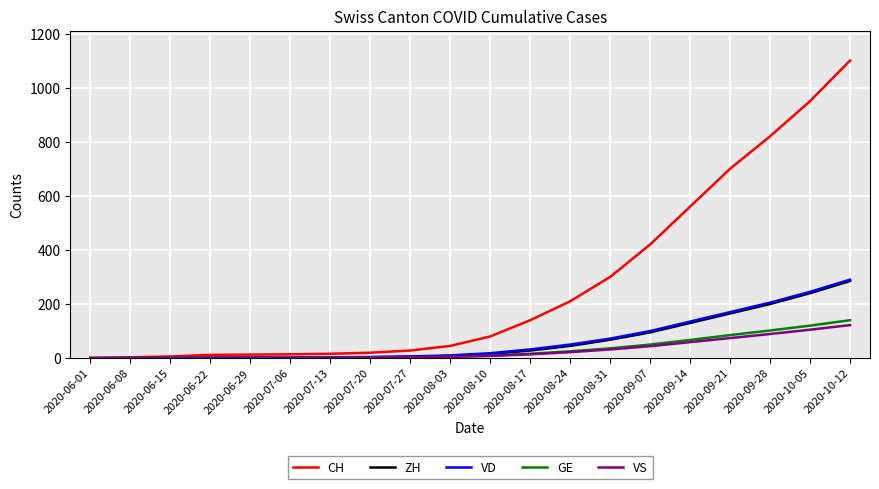

Count the number of data series in this chart.

5